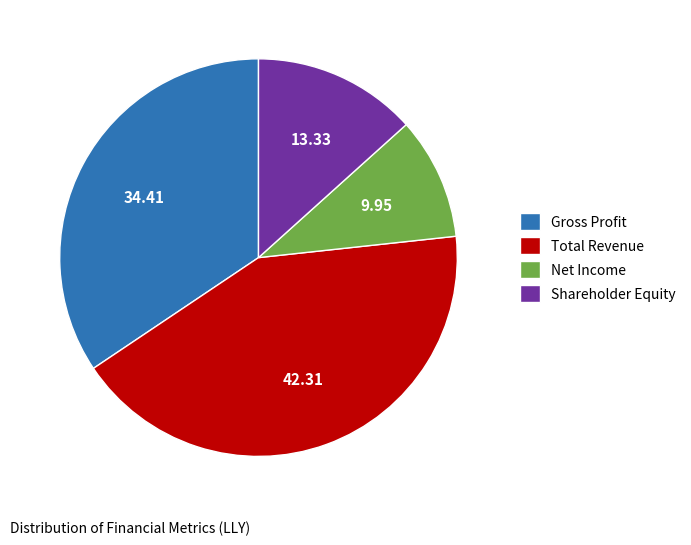

Rank the categories by value from highest to lowest.

Total Revenue, Gross Profit, Shareholder Equity, Net Income